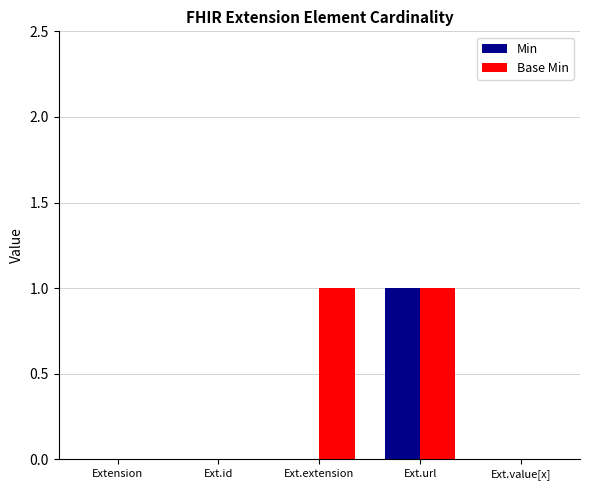

The Min series shows 0 at Ext.value[x]. True or false?

True